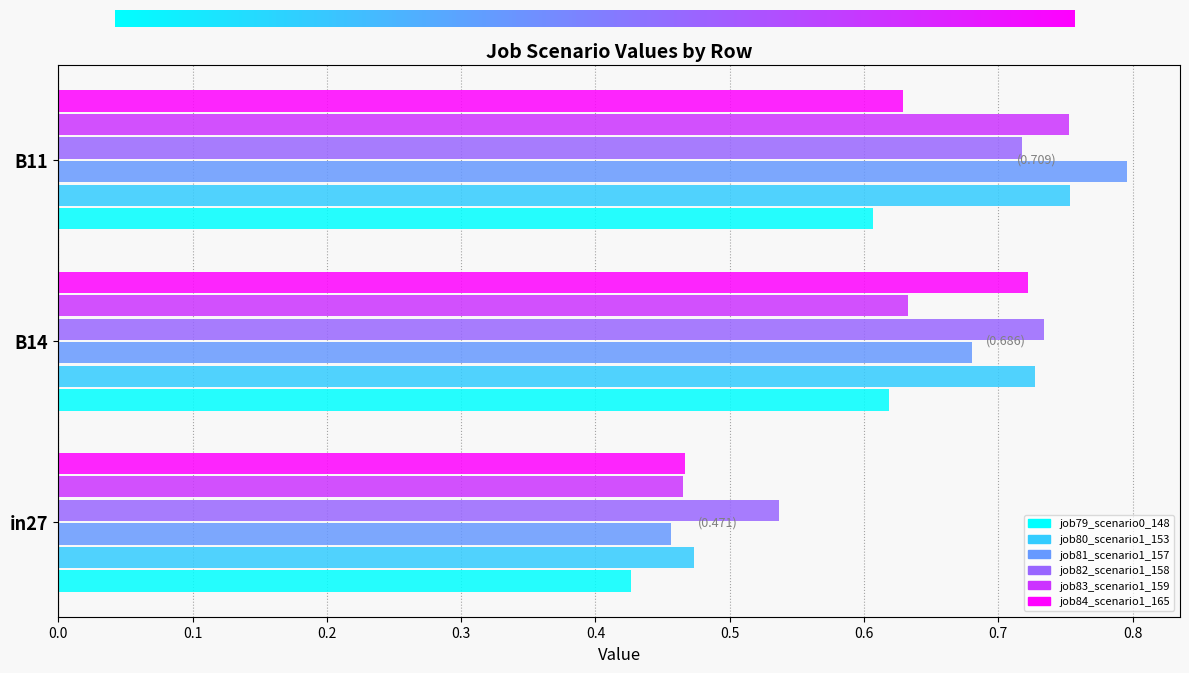

At how many categories does at least one series exceed 0?

3